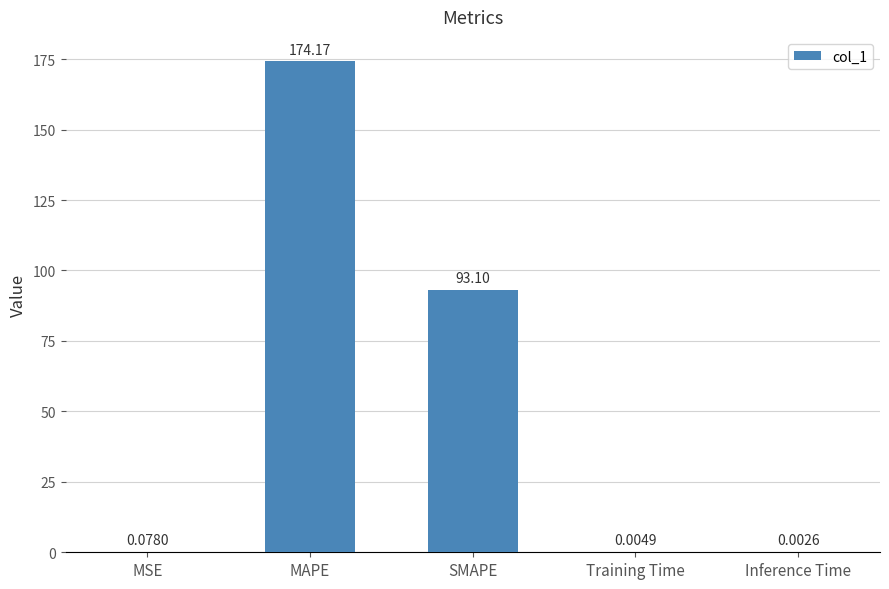

Between SMAPE and Inference Time, which is larger?

SMAPE